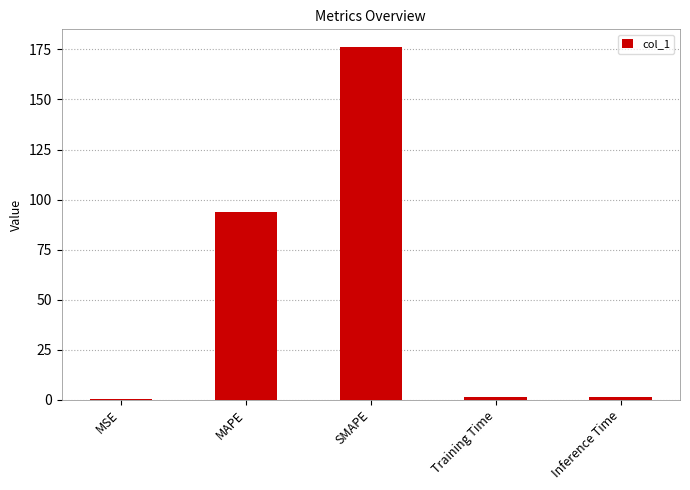

What is the change in value from MSE to MAPE?

+93.6